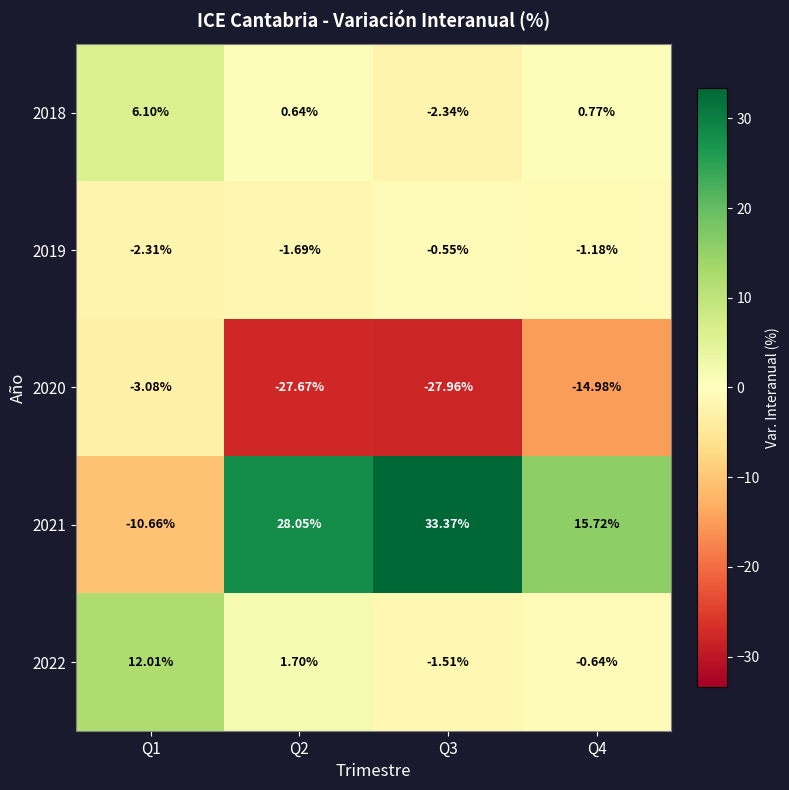

Between Q1 and Q2, which is larger?

Q1